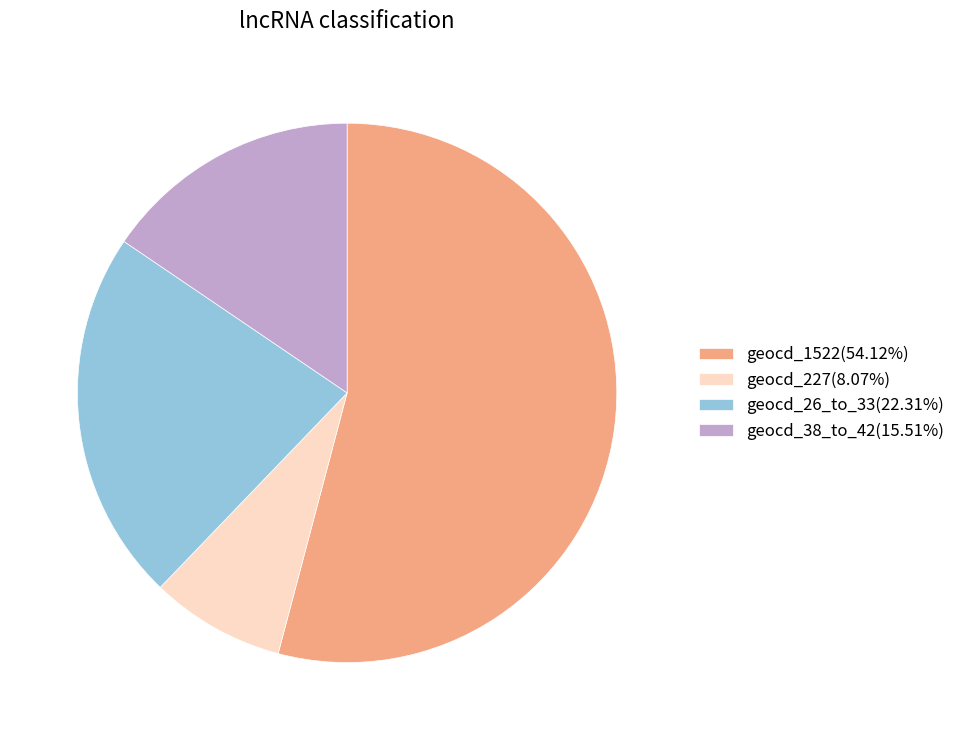

How many slices are in this pie chart?

4